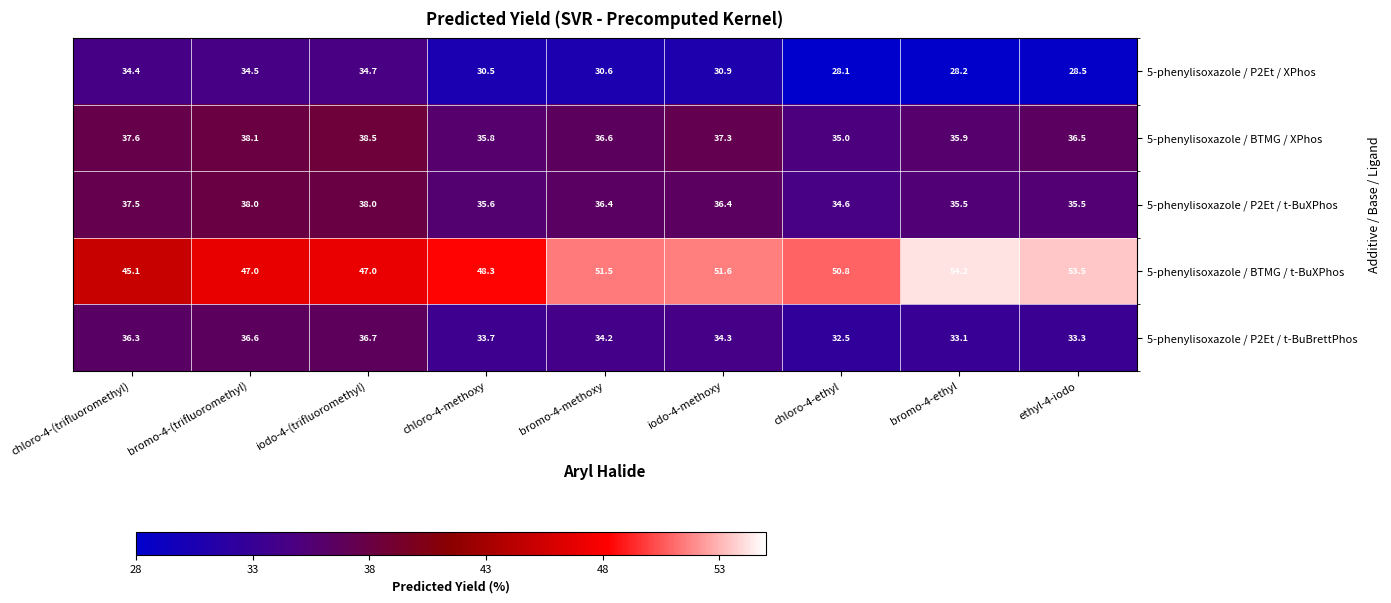

At which label is 5-phenylisoxazole / P2Et / t-BuBrettPhos closest to 34?

bromo-4-methoxy